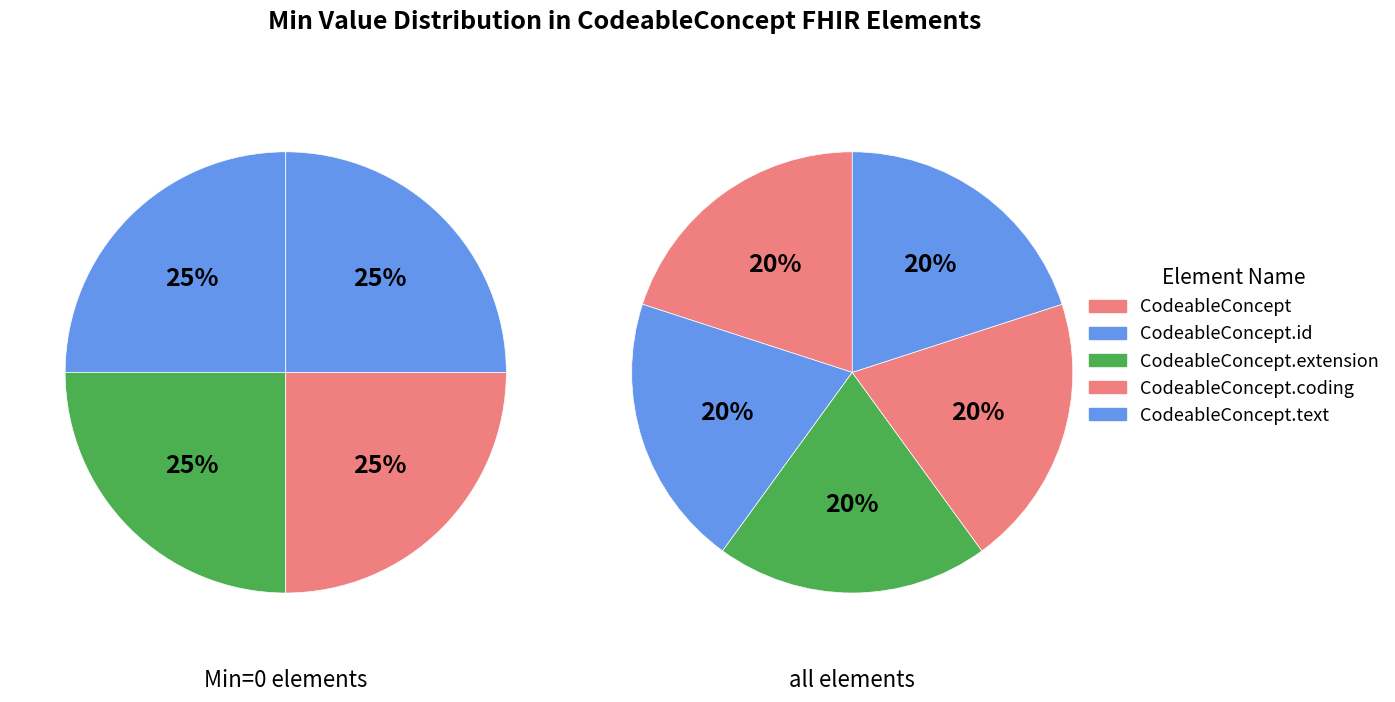

Which series changed the most between CodeableConcept and CodeableConcept.id?

CodeableConcept.text